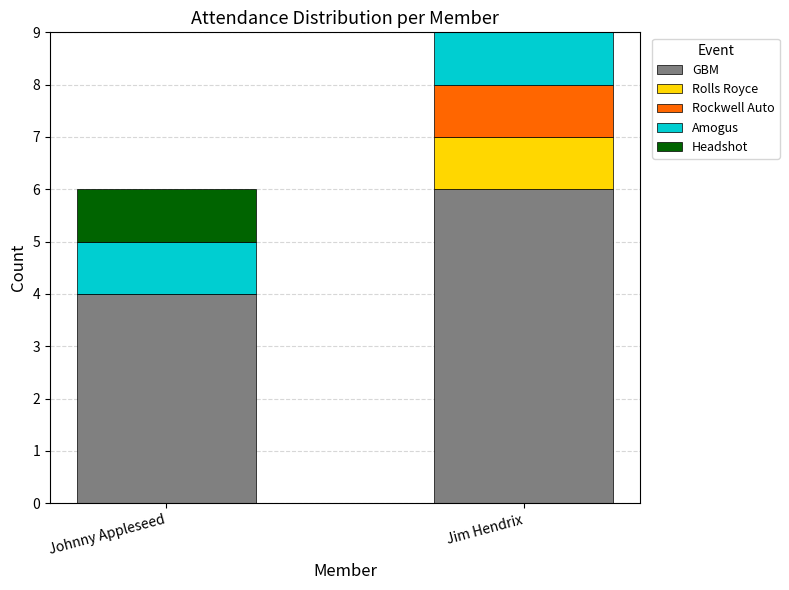

How many series are shown in this chart?

5